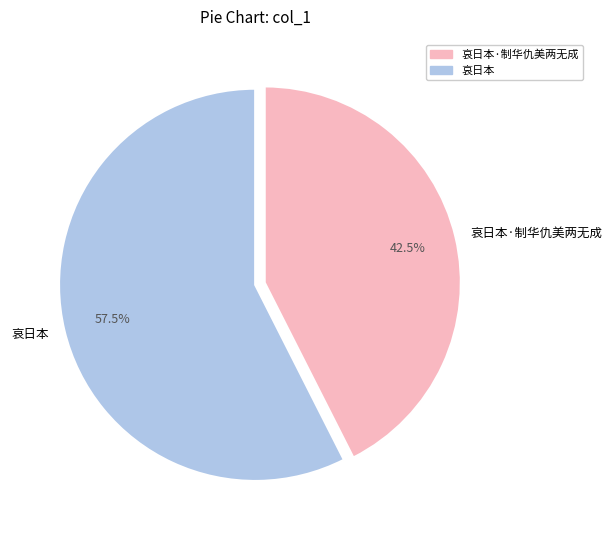

How much of the chart is everything except 哀日本?

42.5%